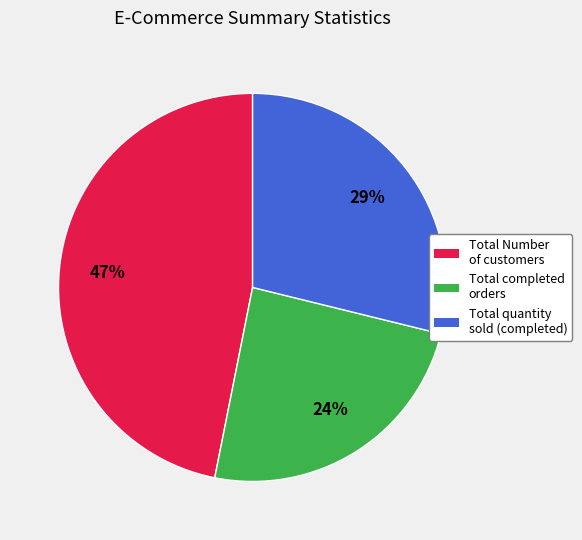

To the nearest percent, what is the average slice percentage?

33%